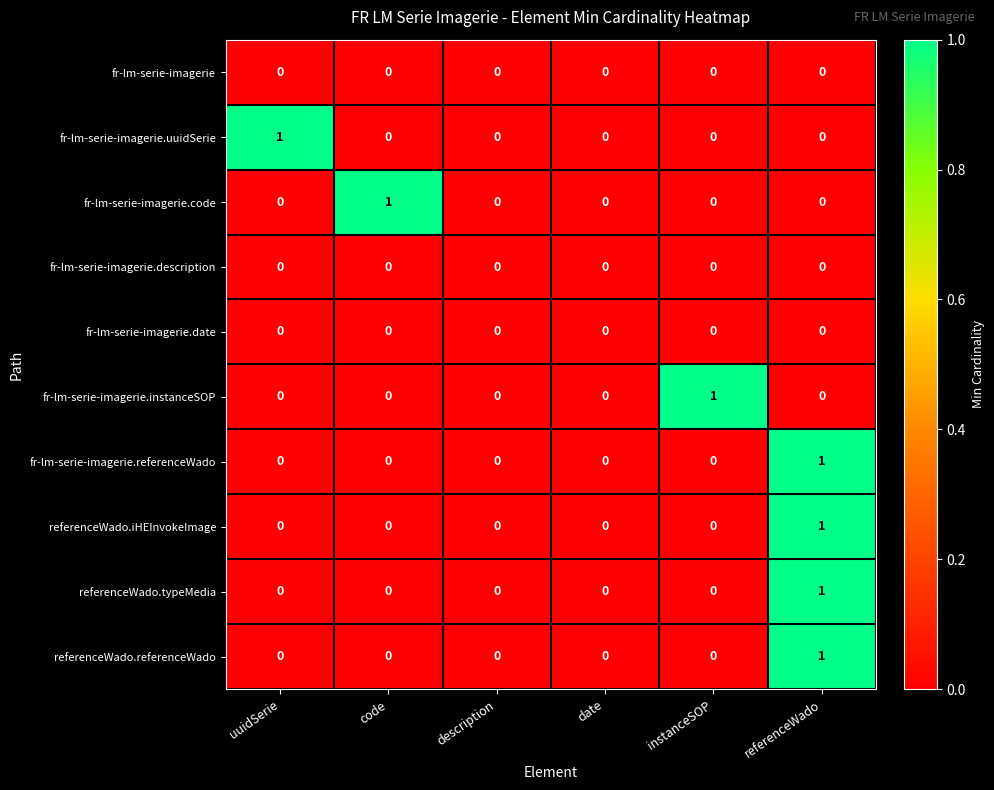

How many series are shown in this chart?

10